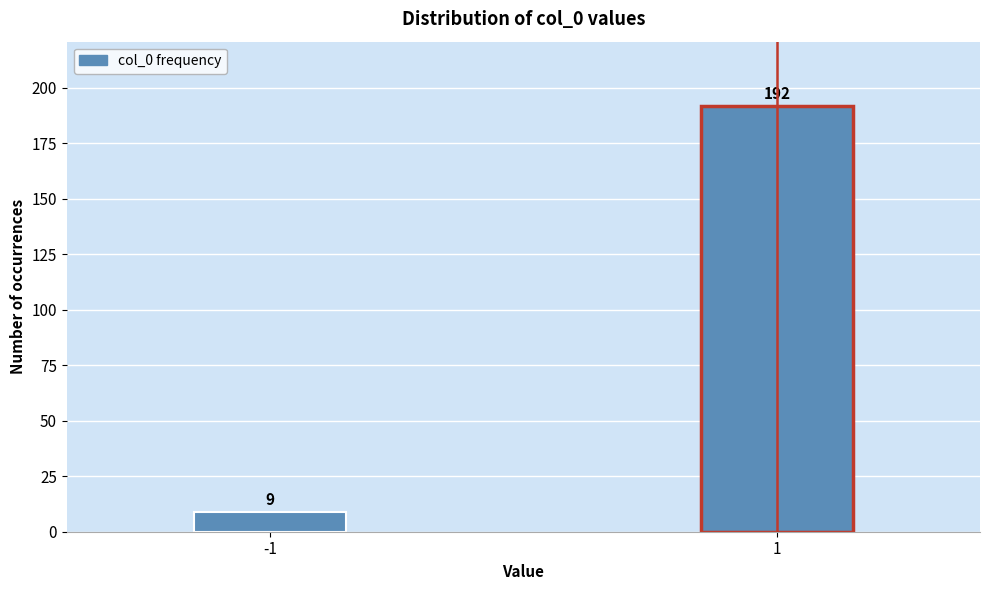

Reading right to left, transcribe all the data shown in this chart.

1=192	-1=9